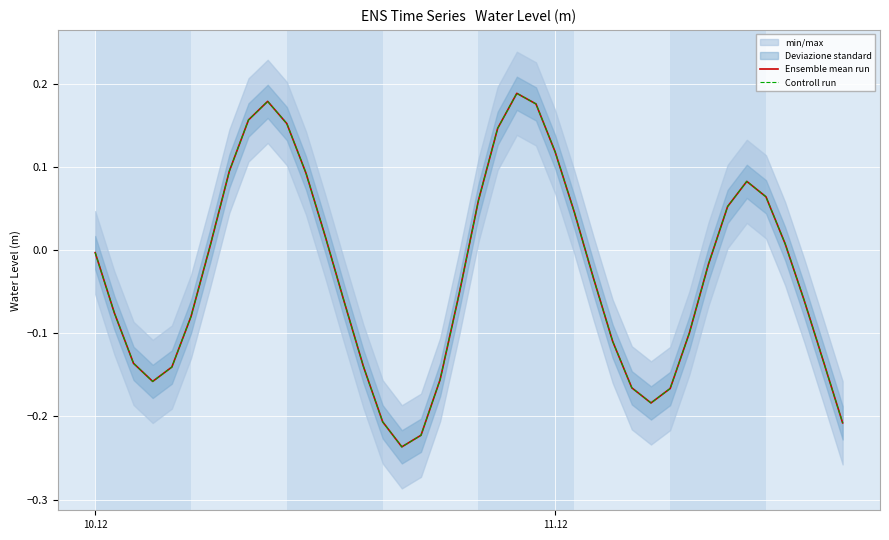

Which series has the largest range (max minus min)?

Ensemble mean run